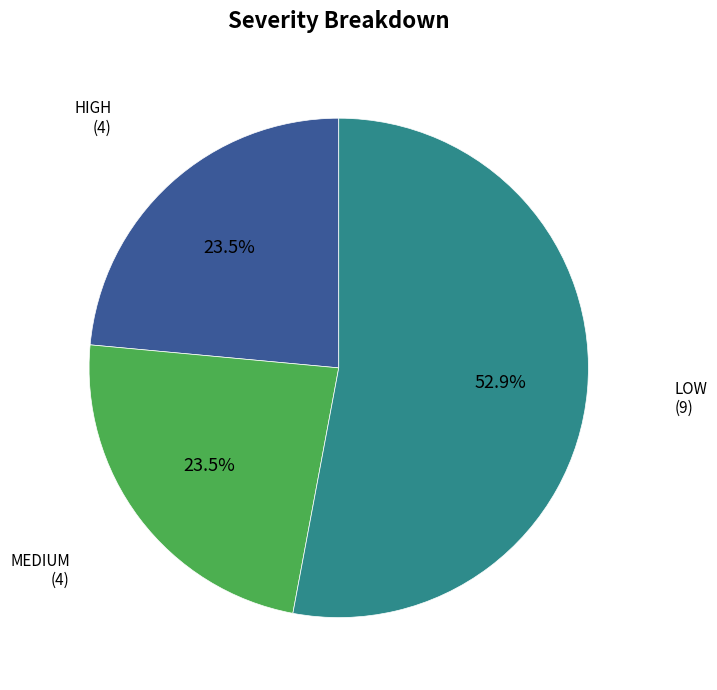

Is there a majority slice in this chart?

Yes